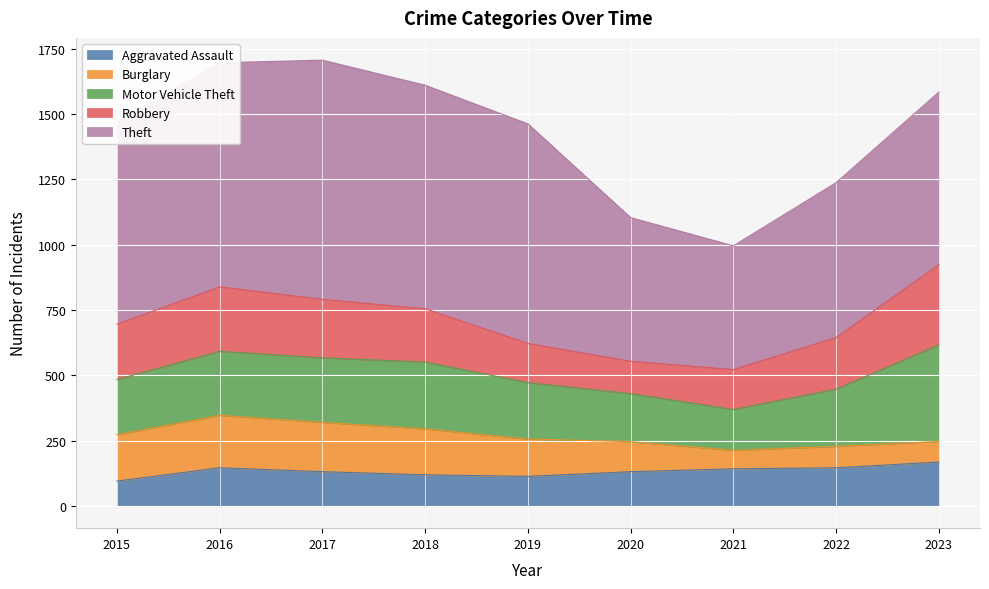

What value does the Motor Vehicle Theft series have at 2018, to the nearest 50?

250